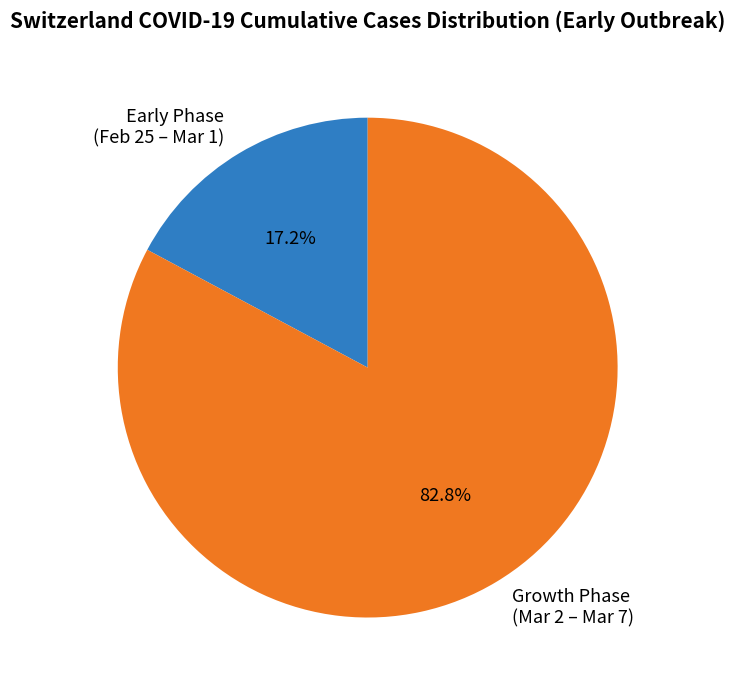

Which slice is the smallest?

Early Phase (Feb 25 – Mar 1)